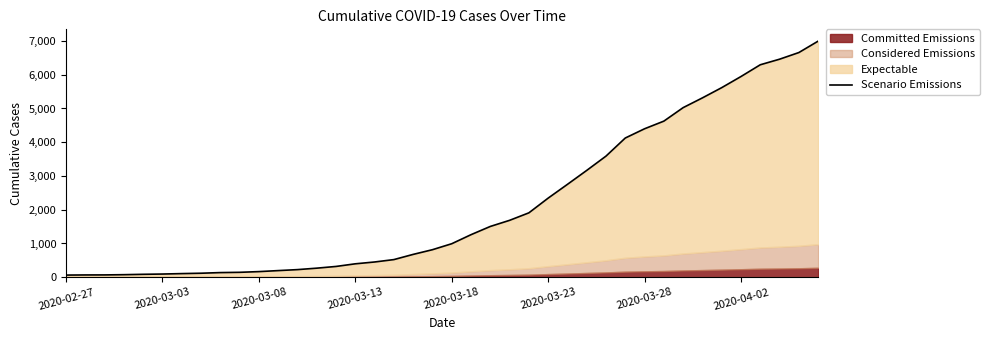

What is the change in value from 20 to 39?

+6002